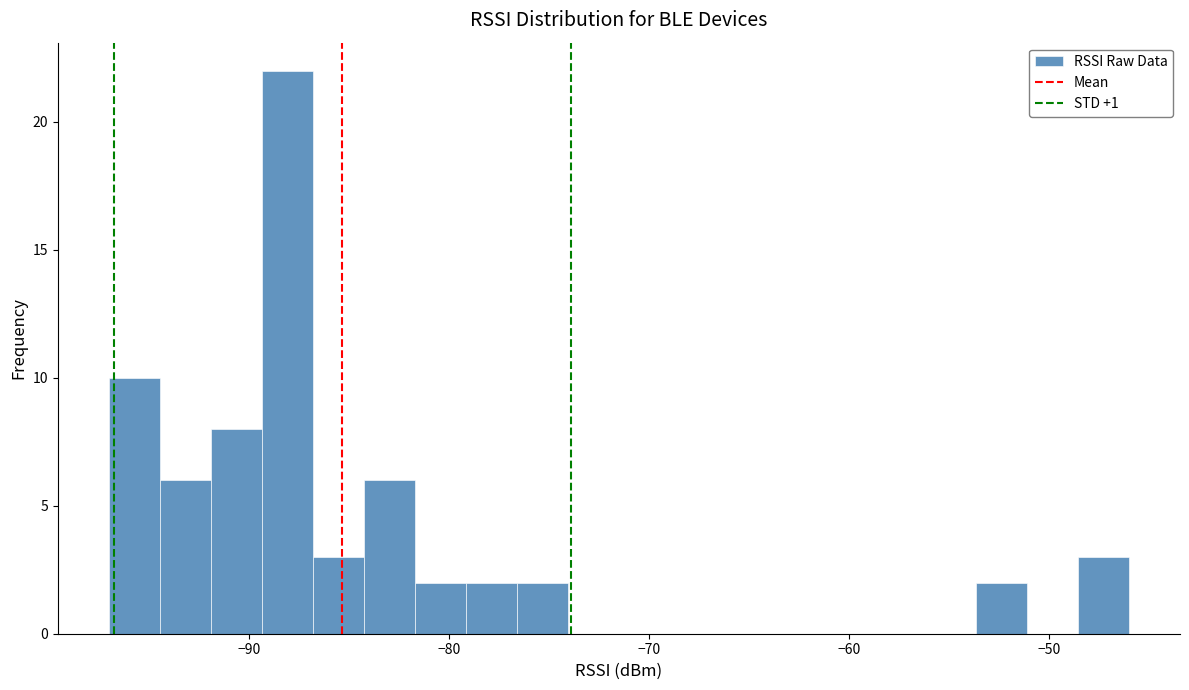

Read against the x-axis, roughly where is the centre of the tallest bar?

-88